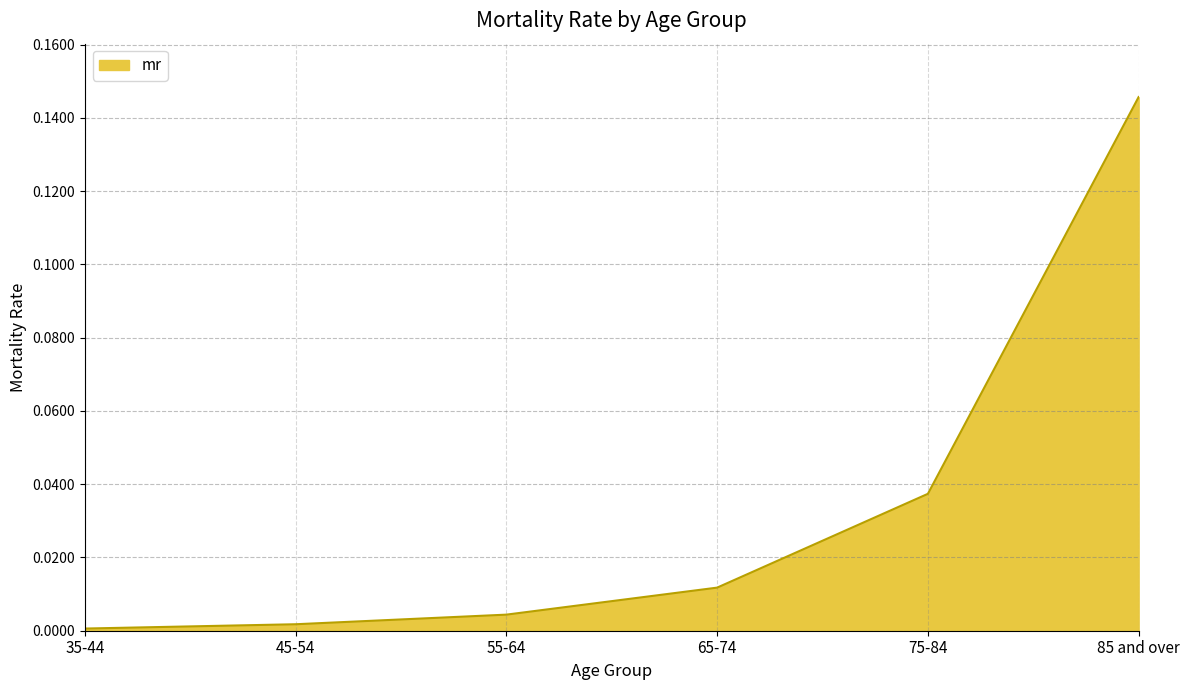

What position from the left is 65-74?

4